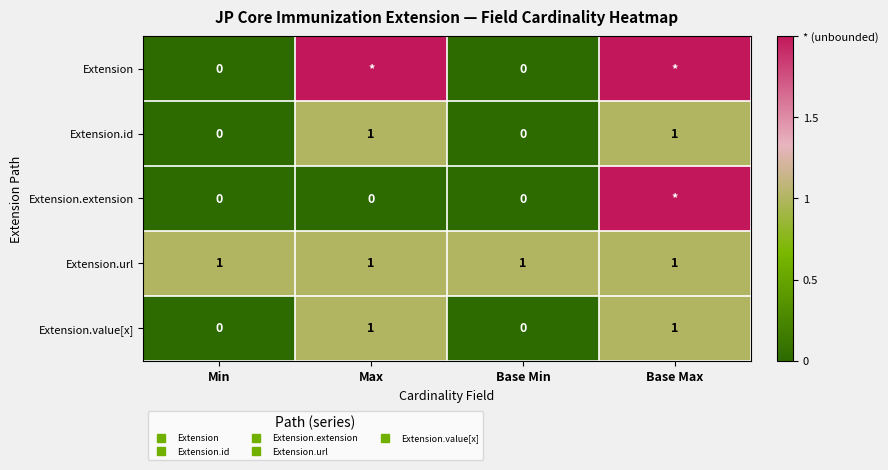

Between Base Max and Min, which is larger?

Base Max